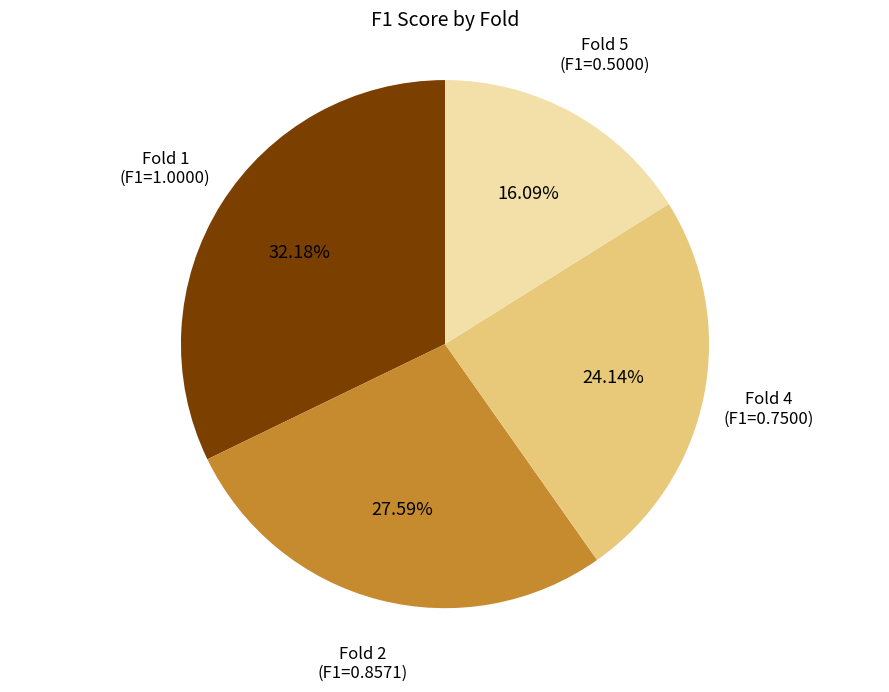

Does any single category account for the majority?

No